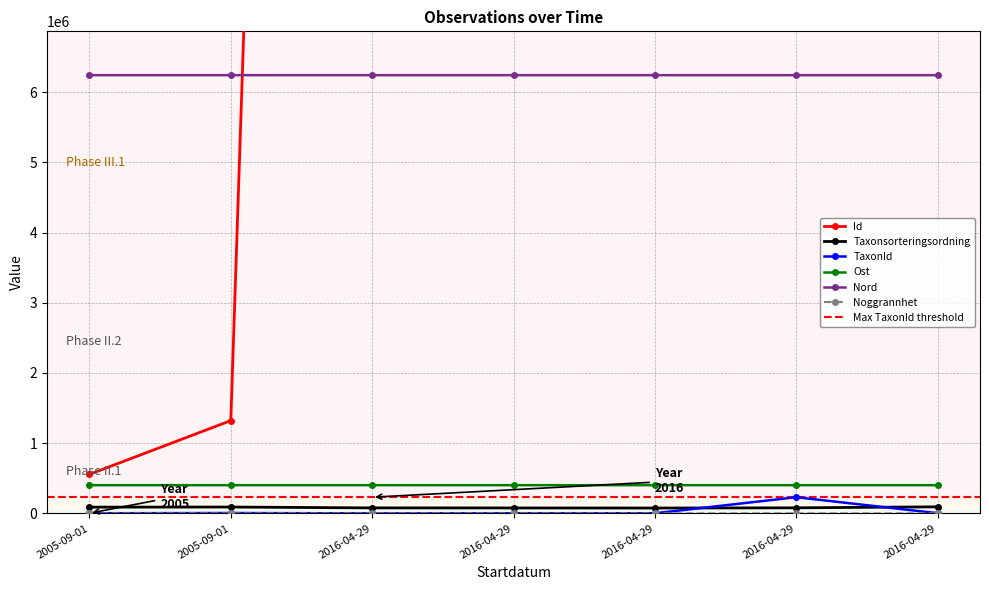

The Noggrannhet series shows 75 at 2016-04-29. True or false?

False